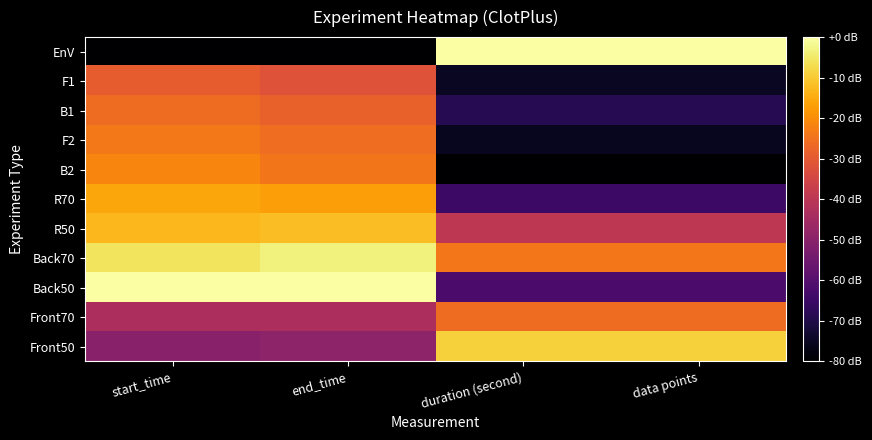

Which series has the widest spread of values?

EnV